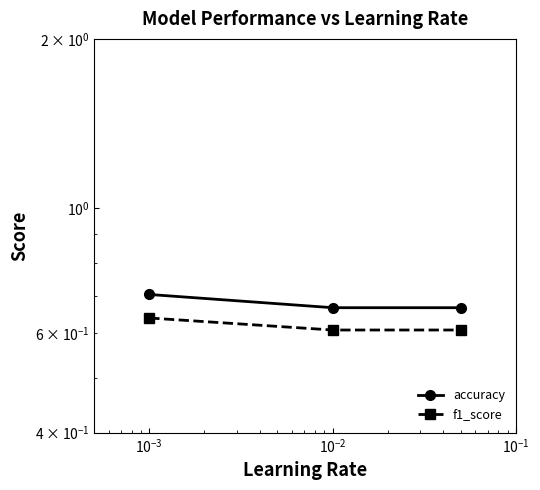

How many series are shown in this chart?

2